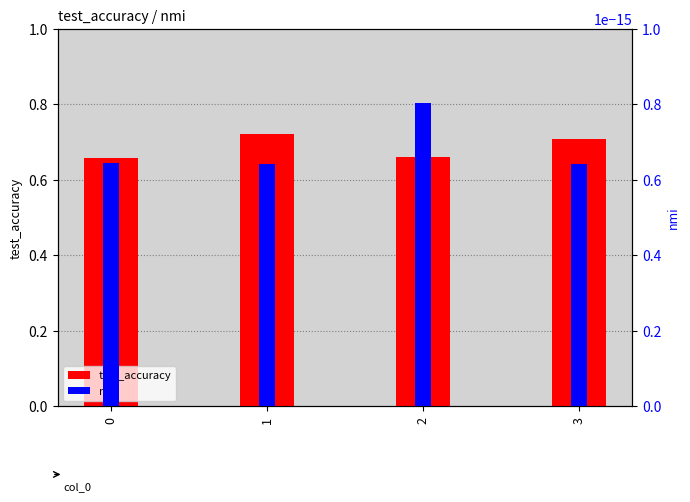

How many nmi values are between 0 and 1?

4